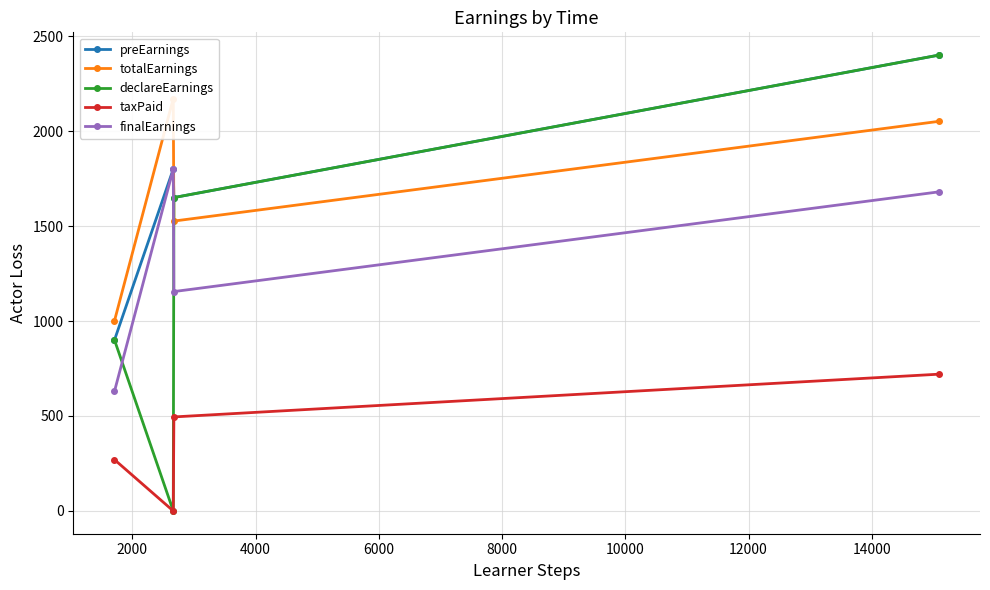

True or false: declareEarnings and finalEarnings cross at least once.

True